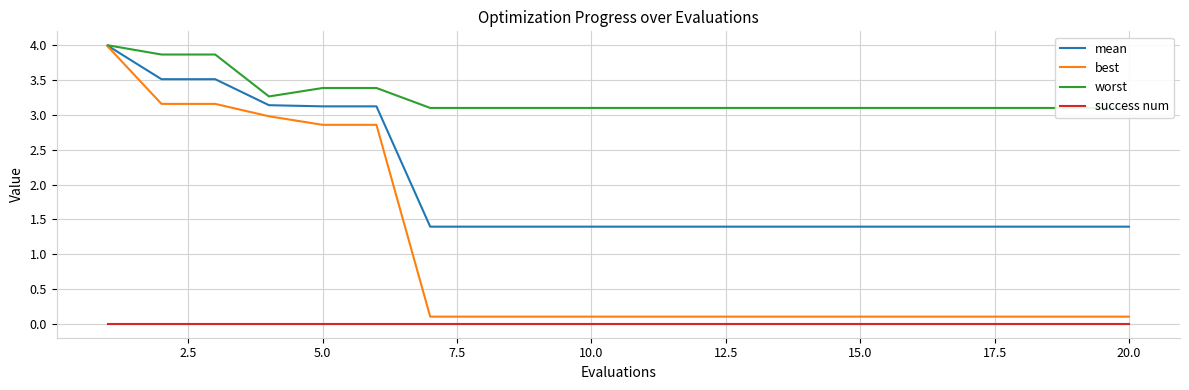

What is the maximum value for best?

4.0